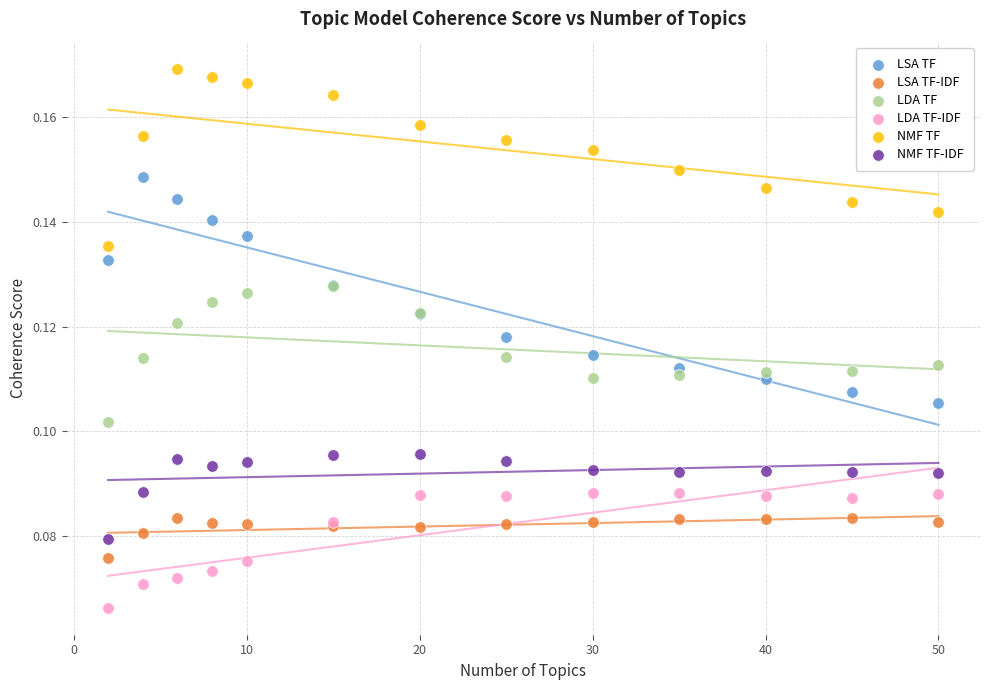

Which series contains the highest Y value?

NMF TF